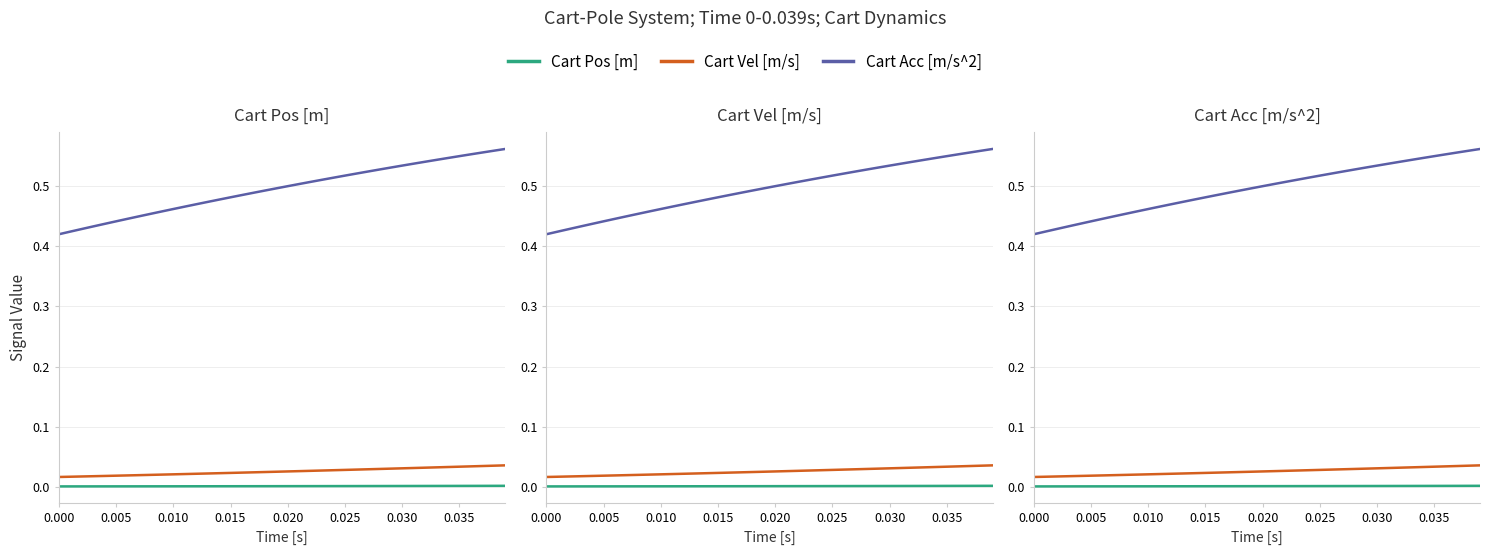

True or false: Cart Acc [m/s^2] and Cart Vel [m/s] cross at least once.

False